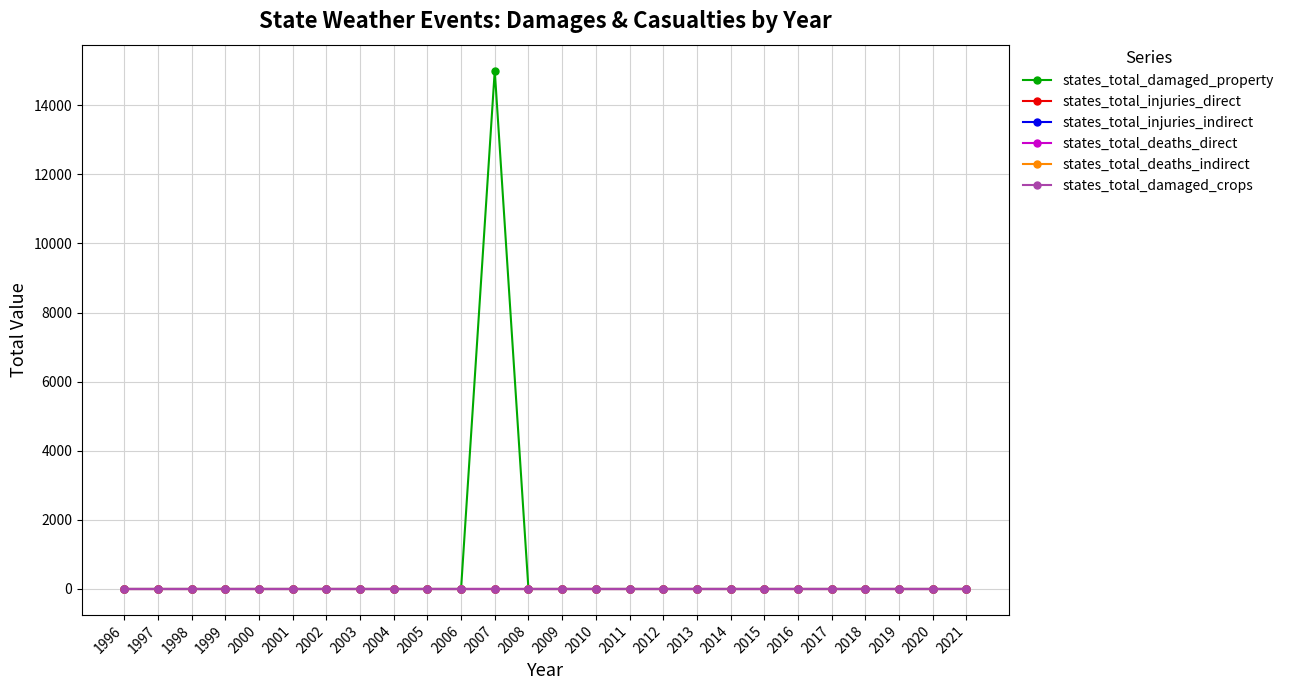

Between 2018 and 2000, which is larger?

2018